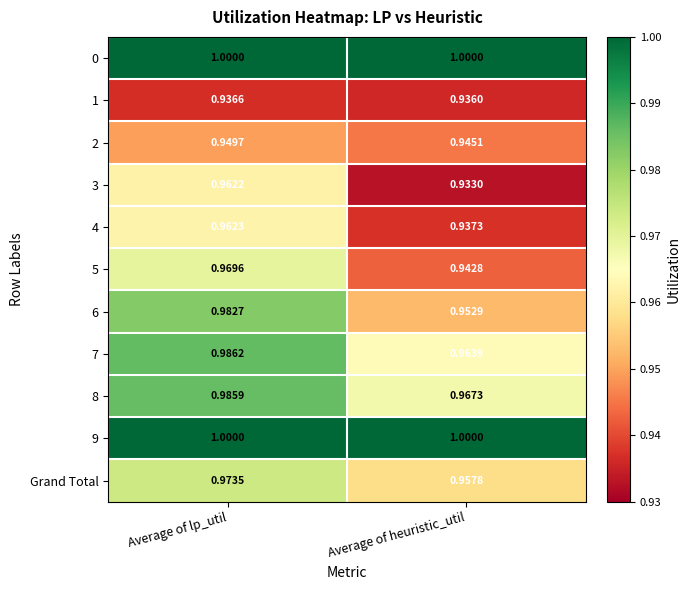

Count the number of data series in this chart.

11